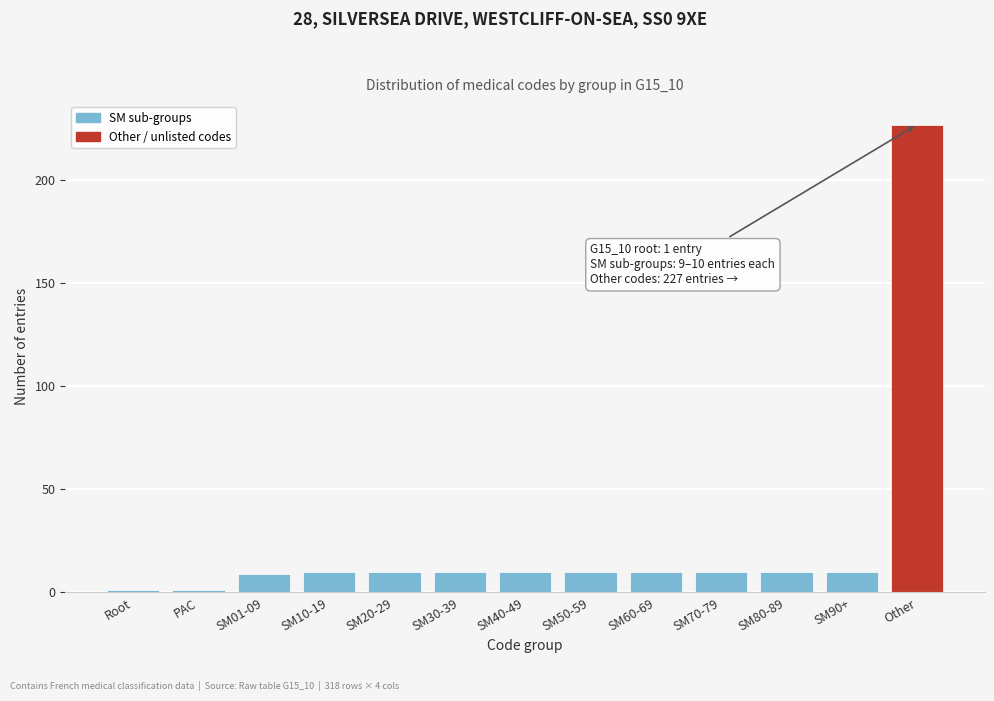

Reading left to right, extract all data points from this chart.

Root=1	PAC=1	SM01-09=9	SM10-19=10	SM20-29=10	SM30-39=10	SM40-49=10	SM50-59=10	SM60-69=10	SM70-79=10	SM80-89=10	SM90+=10	Other=227